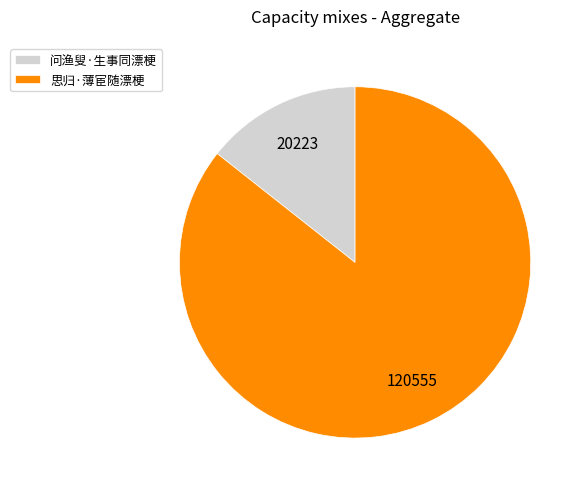

True or false: 问渔叟·生事同漂梗 accounts for 14% of the total.

True